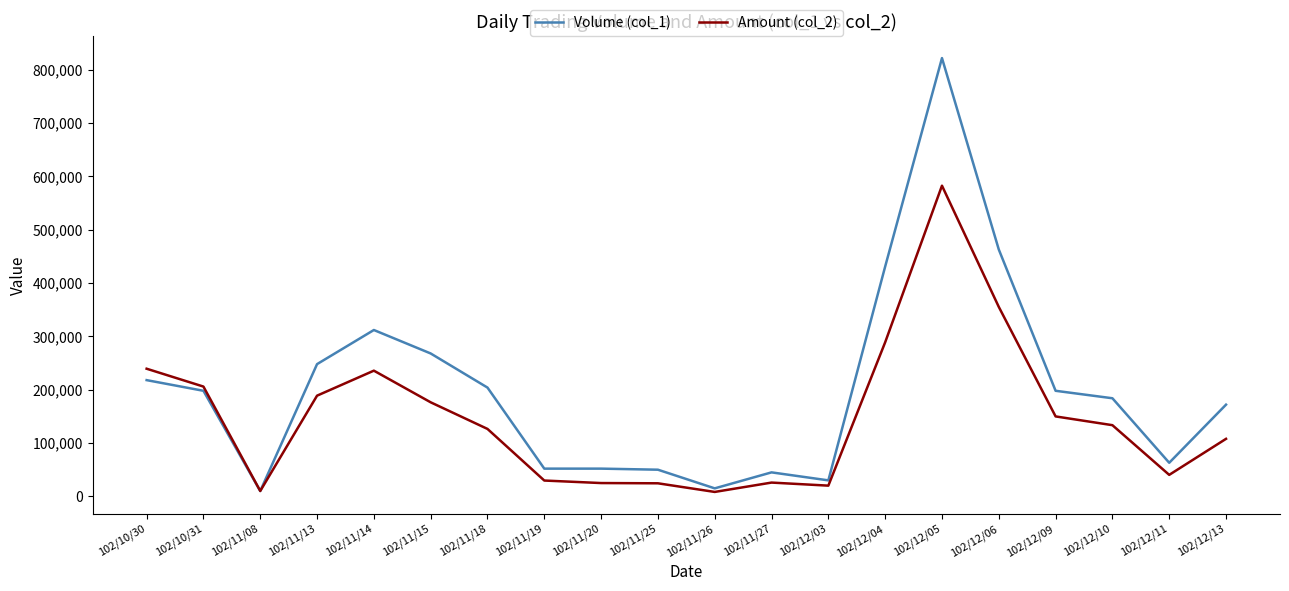

At 102/12/10, list the series in order from smallest to largest.

Amount (col_2), Volume (col_1)